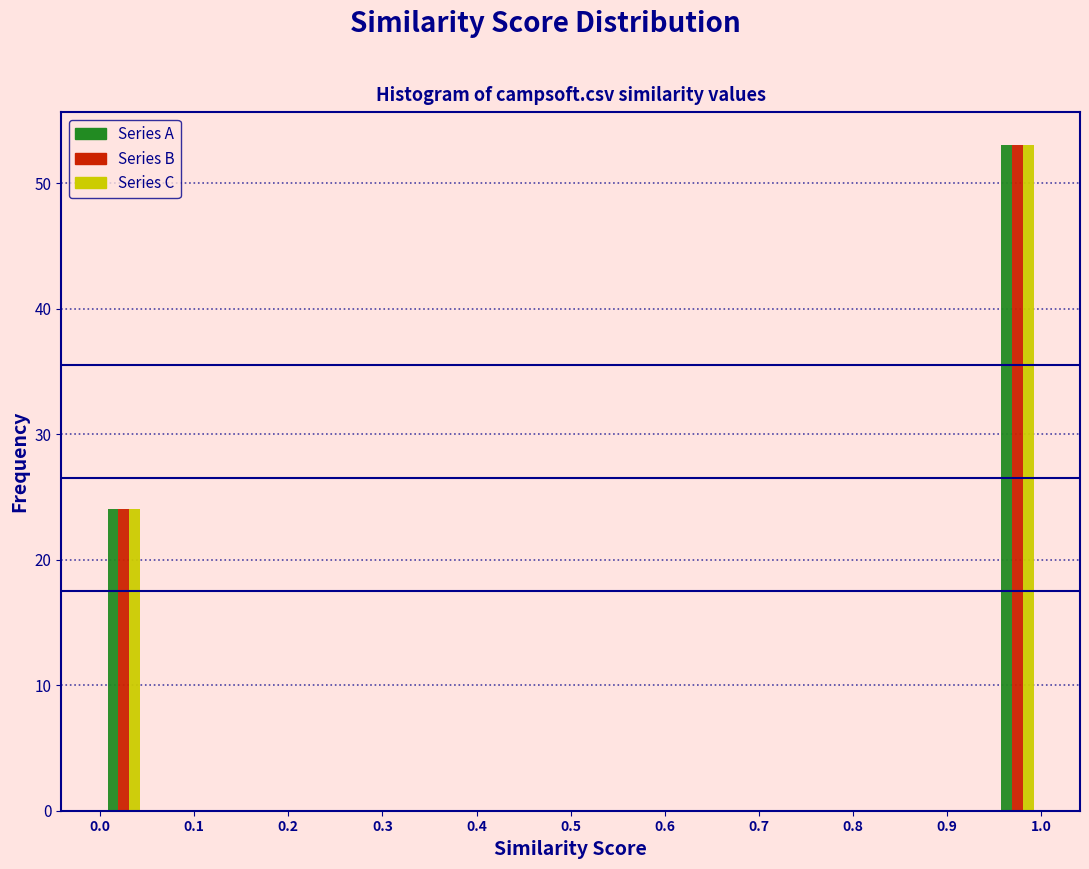

In the Series C series, which range on the x-axis has the tallest bar?

0.95 to 1.00